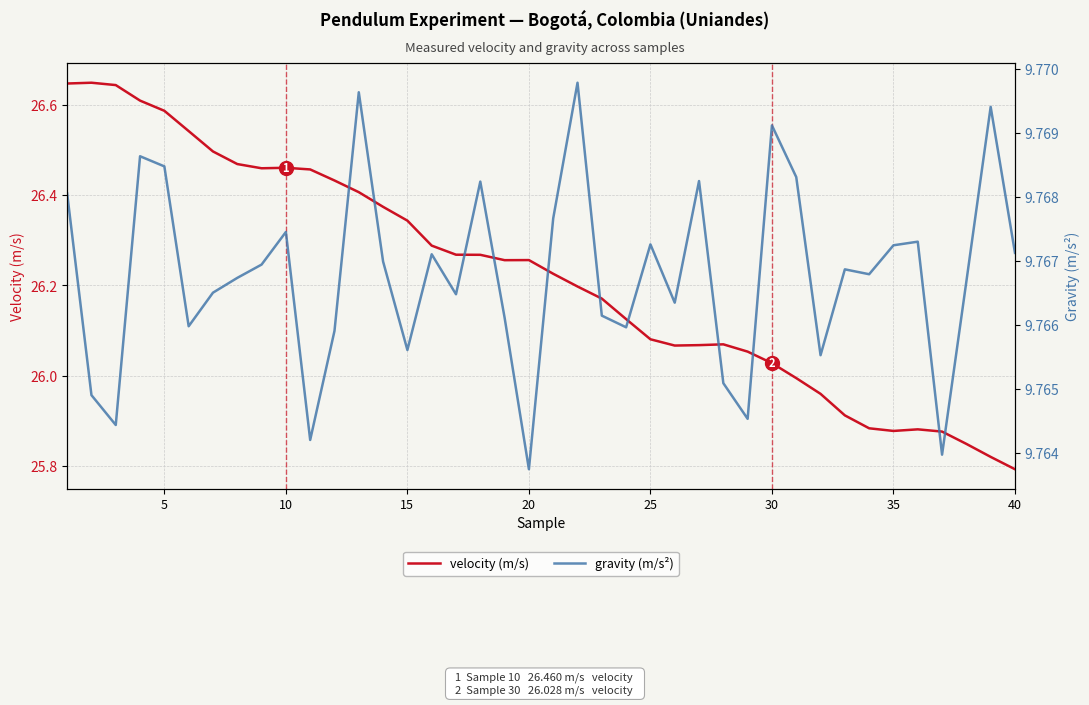

The velocity (m/s) series shows 6.4 at 30. True or false?

False